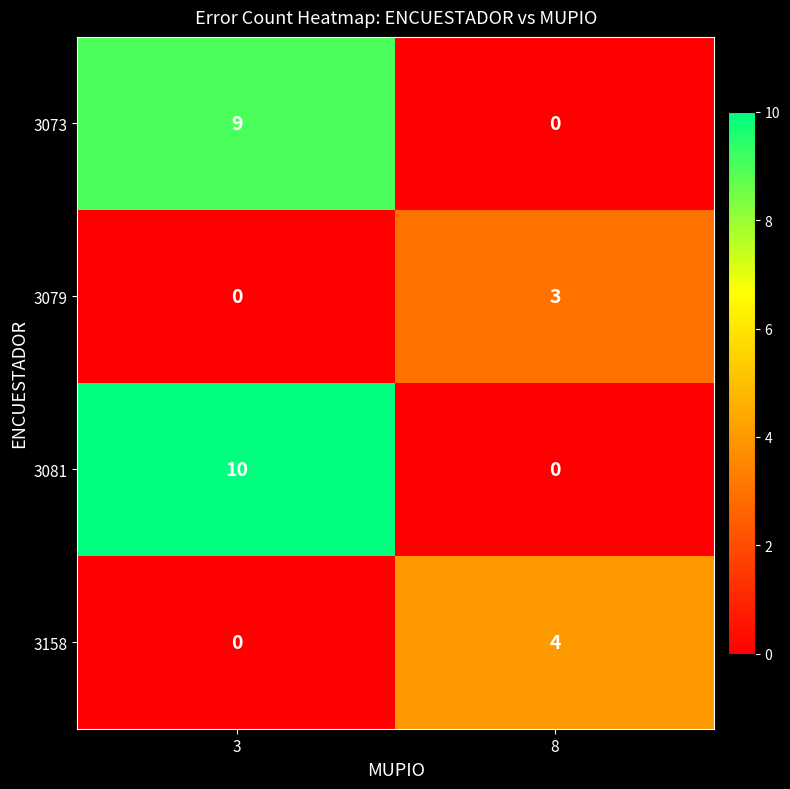

How many categories are shown in the chart?

2